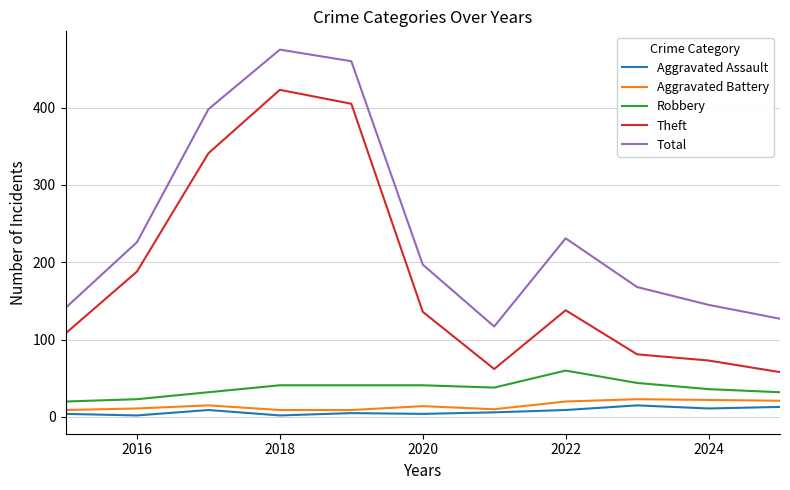

True or false: Total and Theft cross at least once.

False